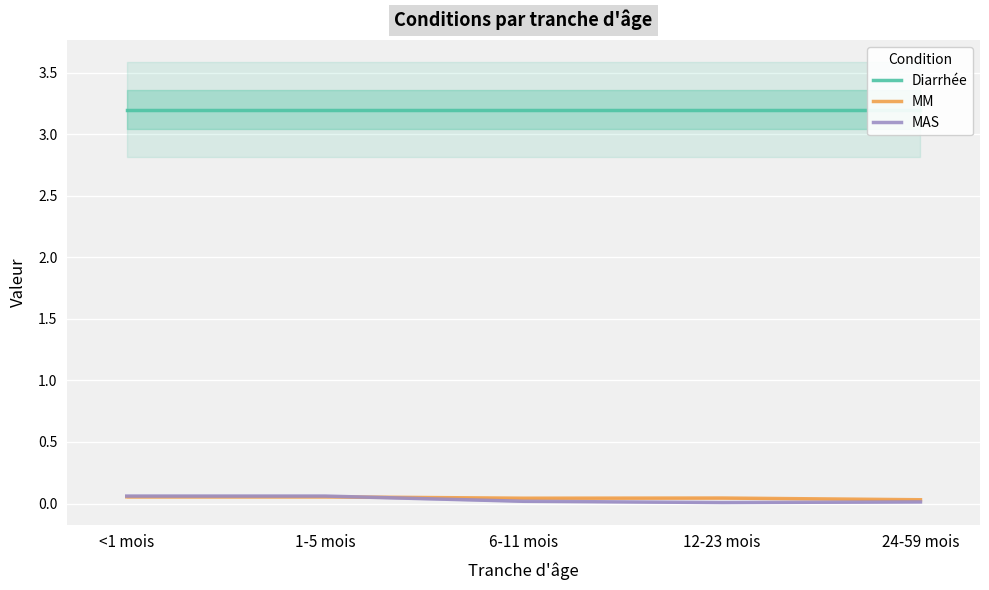

Reading right to left, extract all data points from this chart.

Diarrhée: 24-59 mois=3.2	12-23 mois=3.2	6-11 mois=3.2	1-5 mois=3.2	<1 mois=3.2
MM: 24-59 mois=0.0	12-23 mois=0.0	6-11 mois=0.0	1-5 mois=0.1	<1 mois=0.1
MAS: 24-59 mois=0.0	12-23 mois=0.0	6-11 mois=0.0	1-5 mois=0.1	<1 mois=0.1